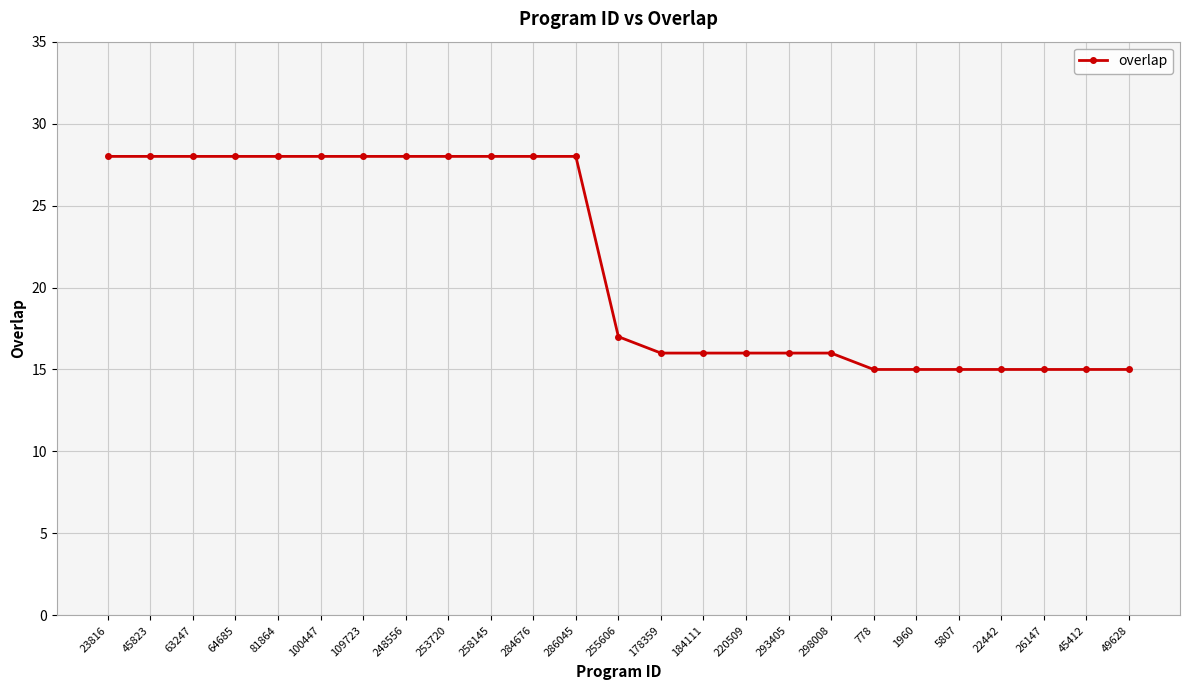

What is the greatest value displayed?

28